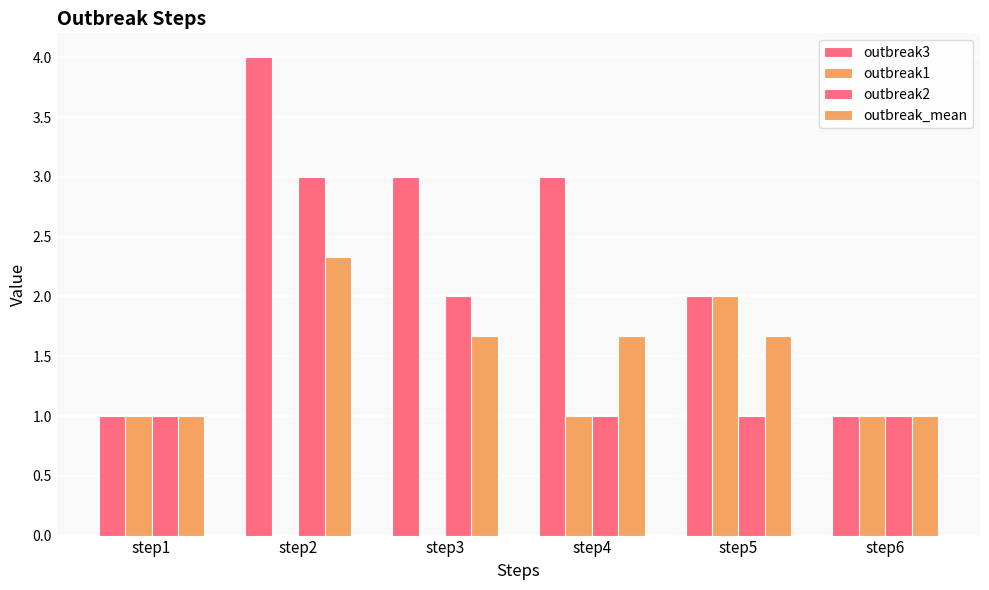

How many categories are shown in the chart?

6